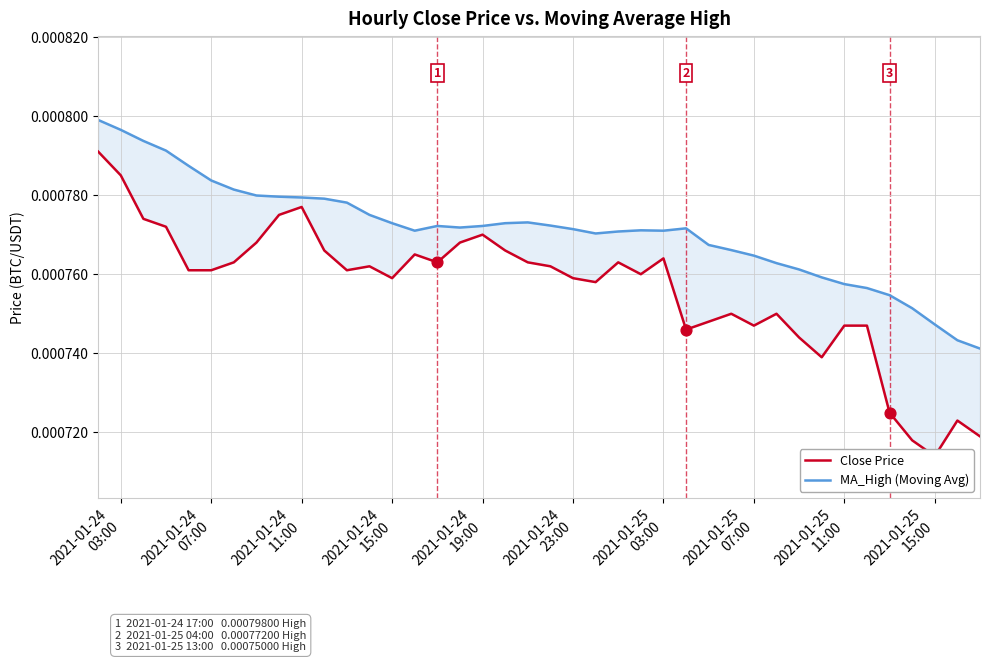

Is the value of Close Price at 2021-01-24
11:00 greater than the value of MA_High (Moving Avg) at 25?

Yes